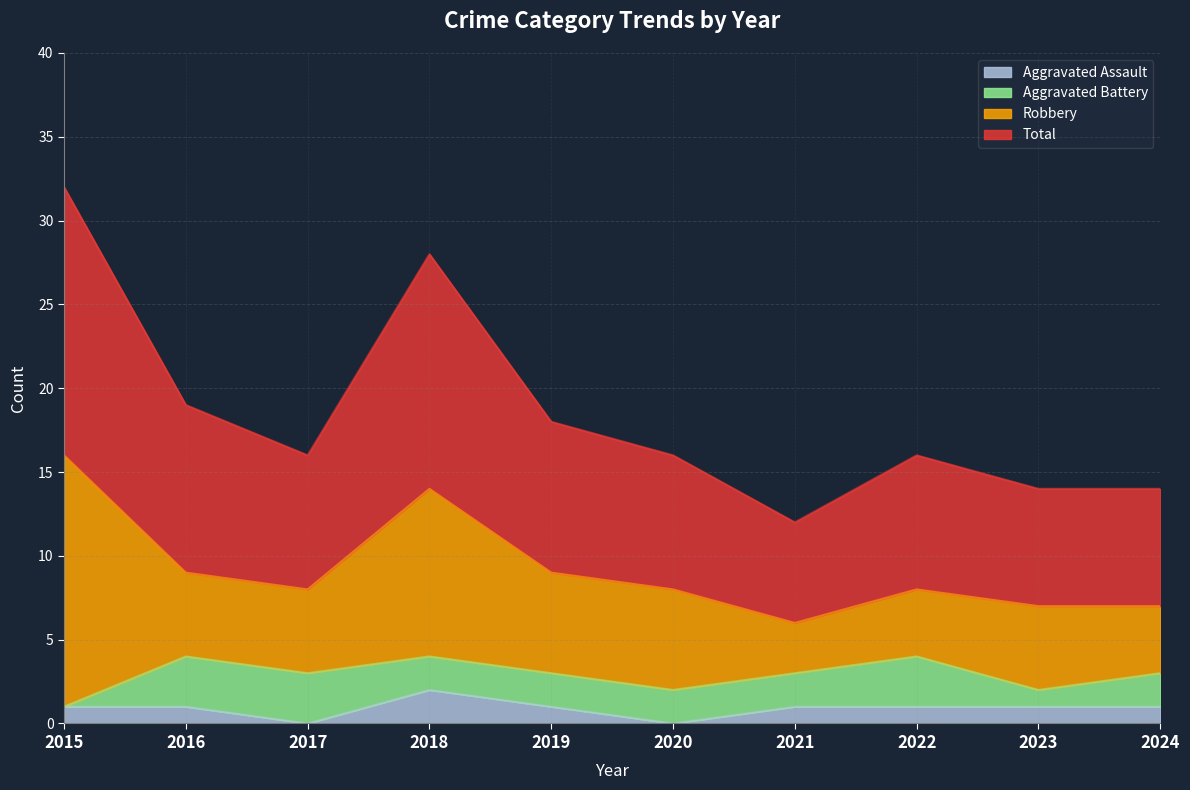

The Aggravated Assault series shows 0 at 2020. True or false?

True